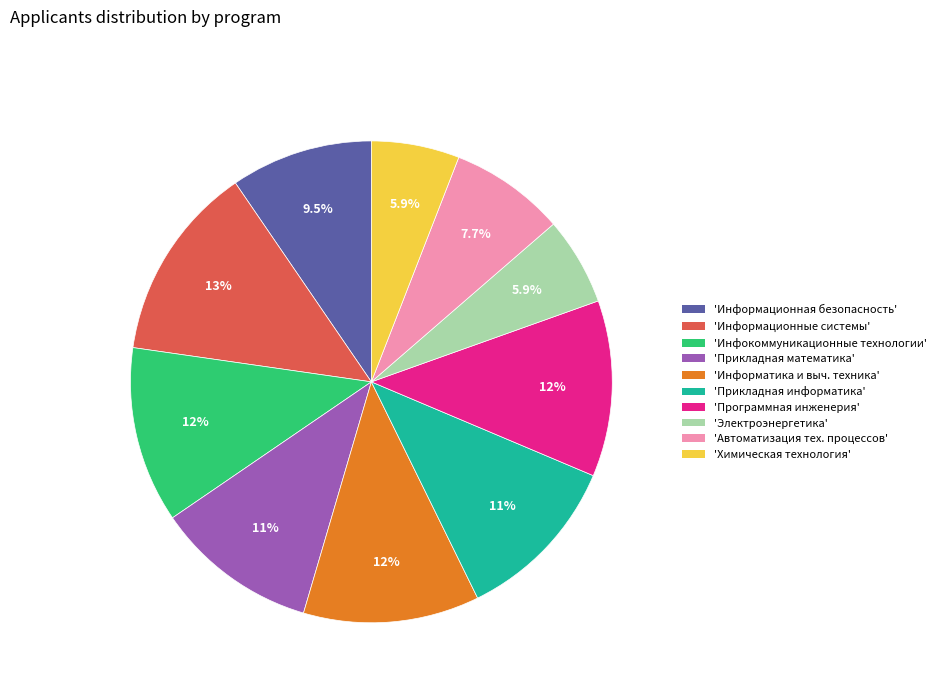

Does any single category account for the majority?

No